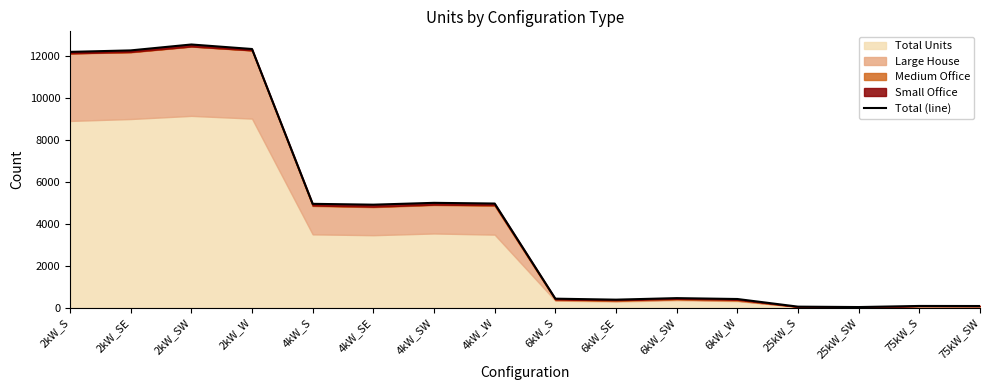

True or false: the data shows 12254 at 2kW_SE.

True